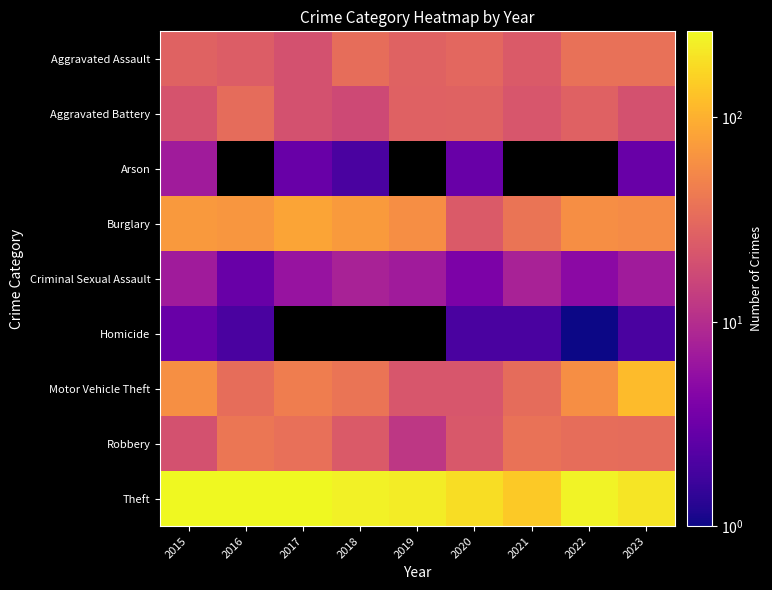

What is the sum of all Aggravated Assault values?

261.0